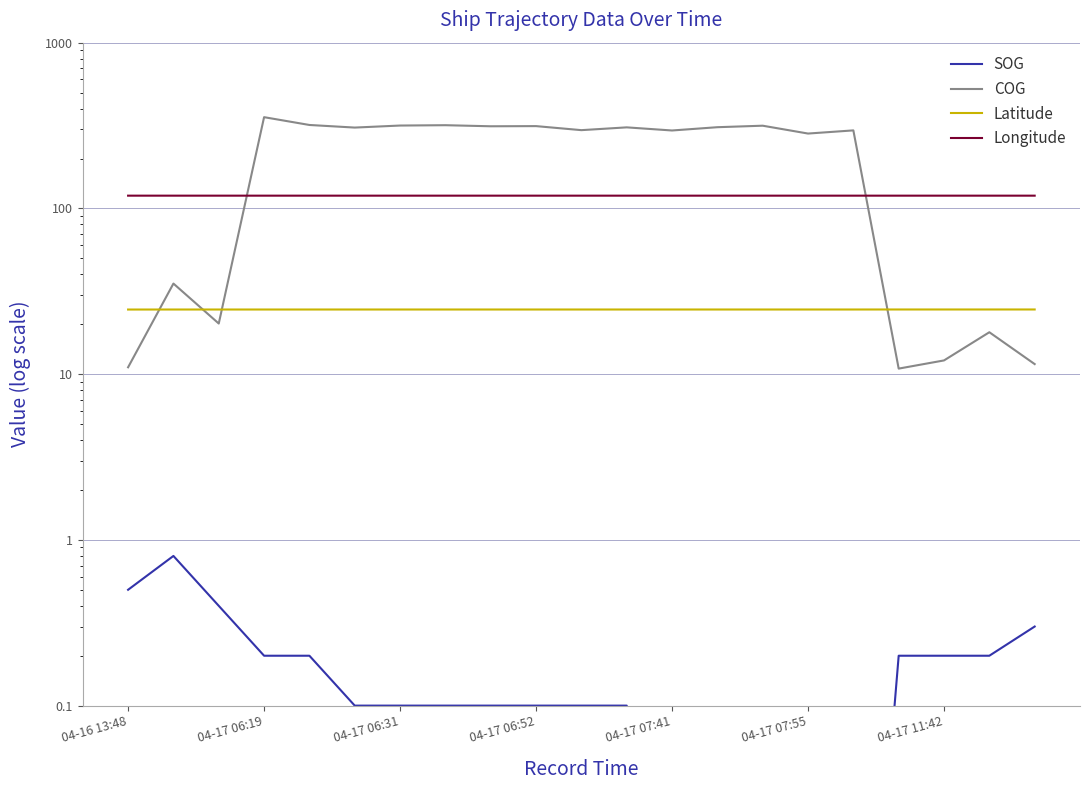

Does the chart display data point markers on the line(s)?

No